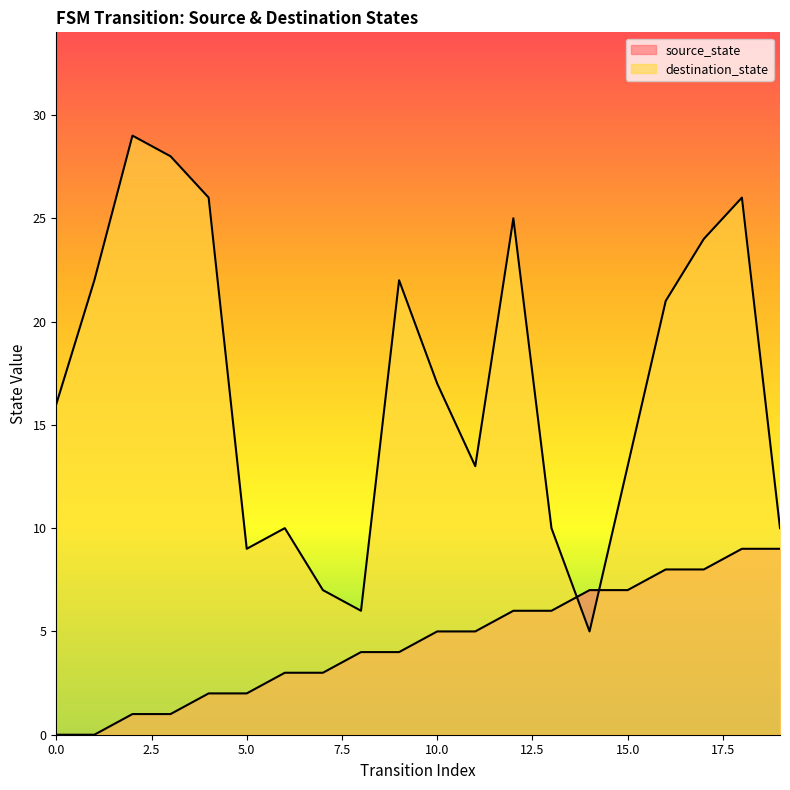

Reading left to right, transcribe all the data shown in this chart.

source_state: 0	0	1	1	2	2	3	3	4	4	5	5	6	6	7	7	8	8	9	9
destination_state: 16	22	29	28	26	9	10	7	6	22	17	13	25	10	5	13	21	24	26	10